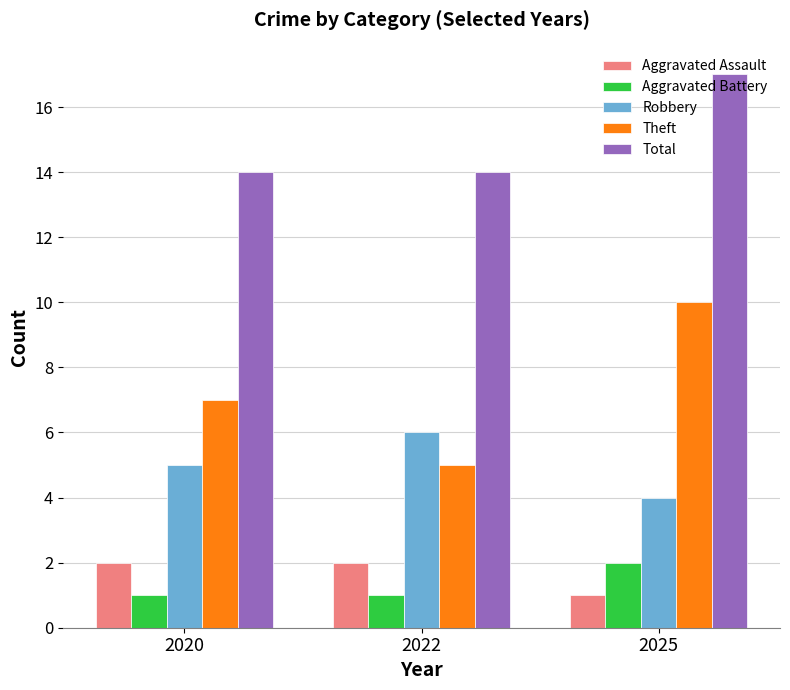

What is the value of the Aggravated Assault bar at the 1st from the left?

2